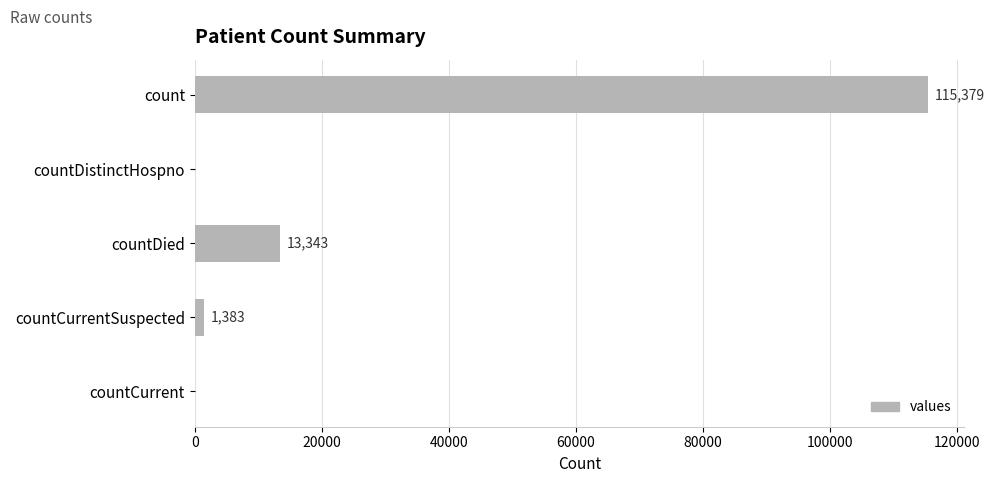

What is the sum of the values at countDied and countCurrent?

13343